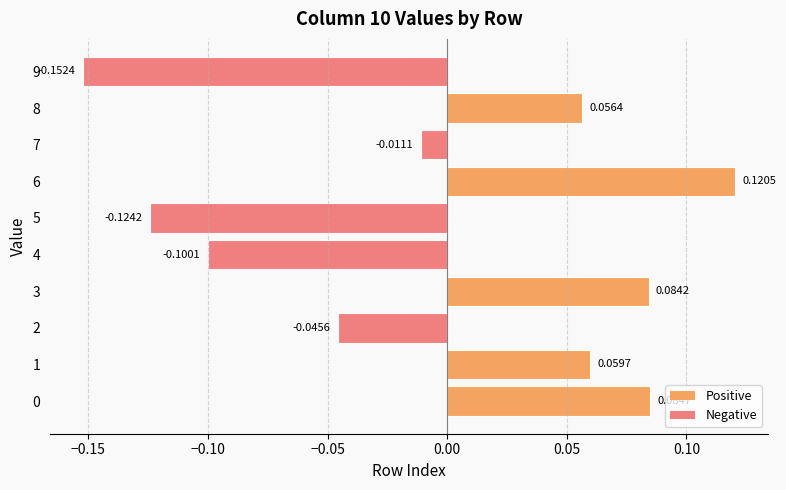

What is the change in value from 5 to 6?

+0.2